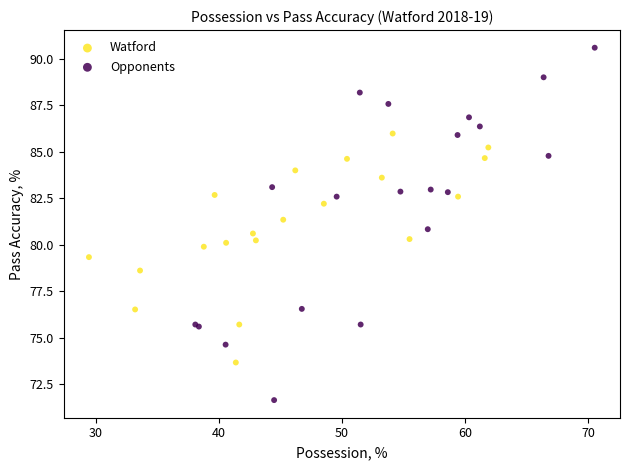

Which series has the widest spread of Y values?

Opponents